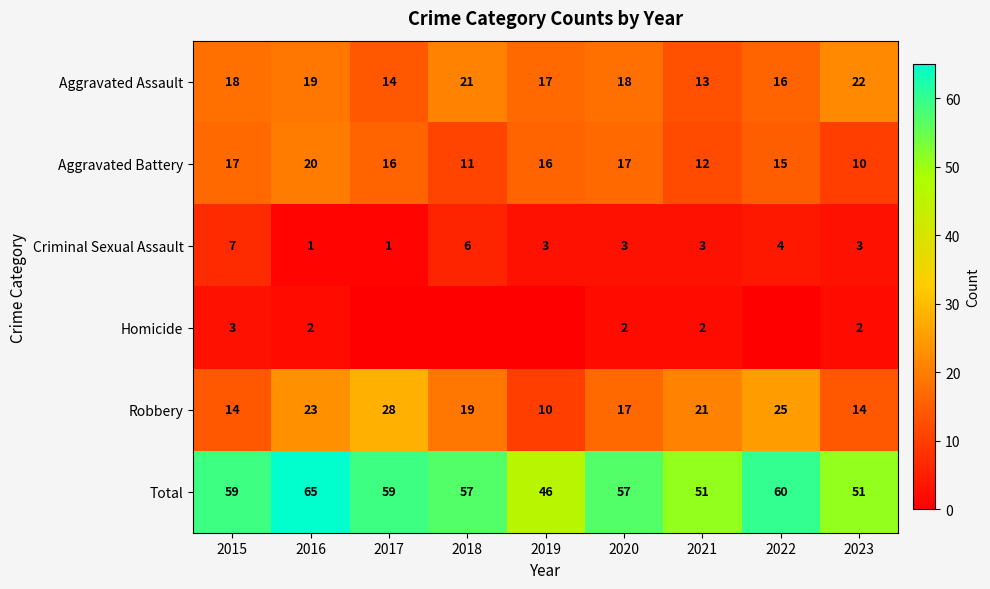

Is the value of Aggravated Battery at 2019 greater than the value of Criminal Sexual Assault at 2017?

Yes